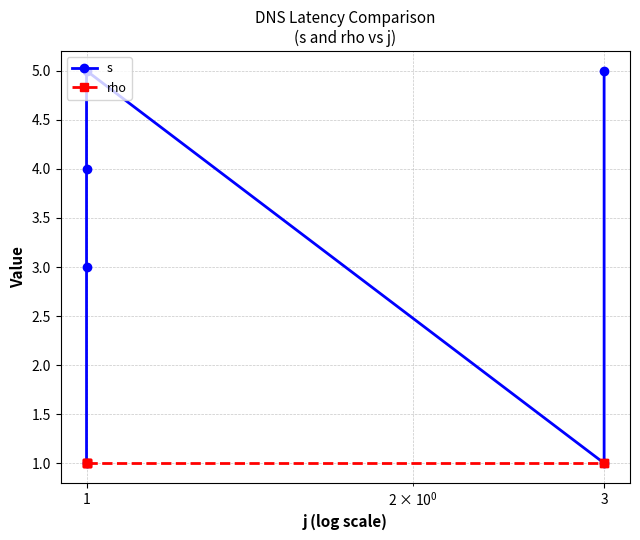

What is the value of the rho point at the 5th from the left?

1